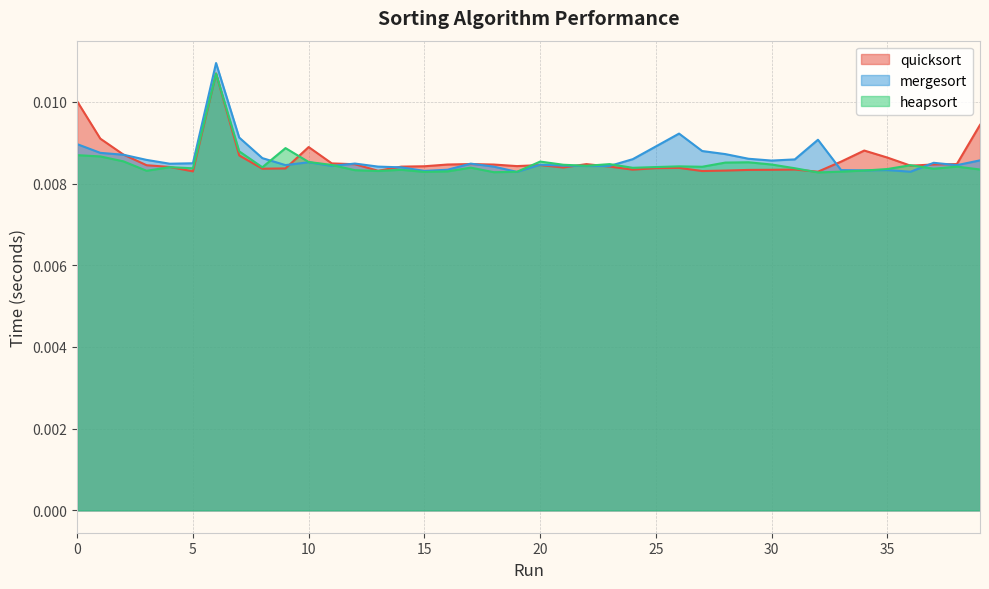

How many categories are shown in the chart?

40